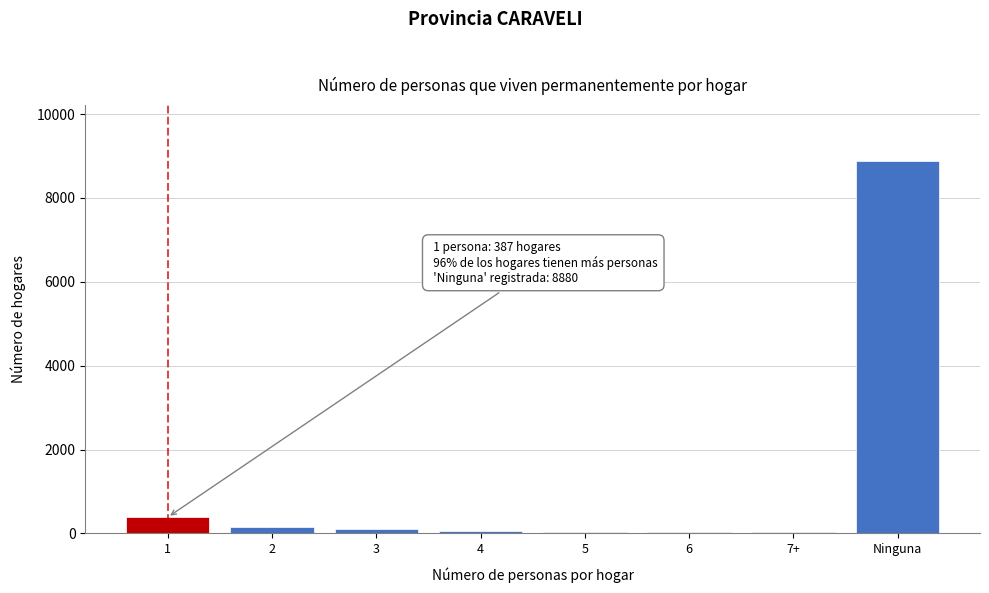

The value at Ninguna is 8880. True or false?

True